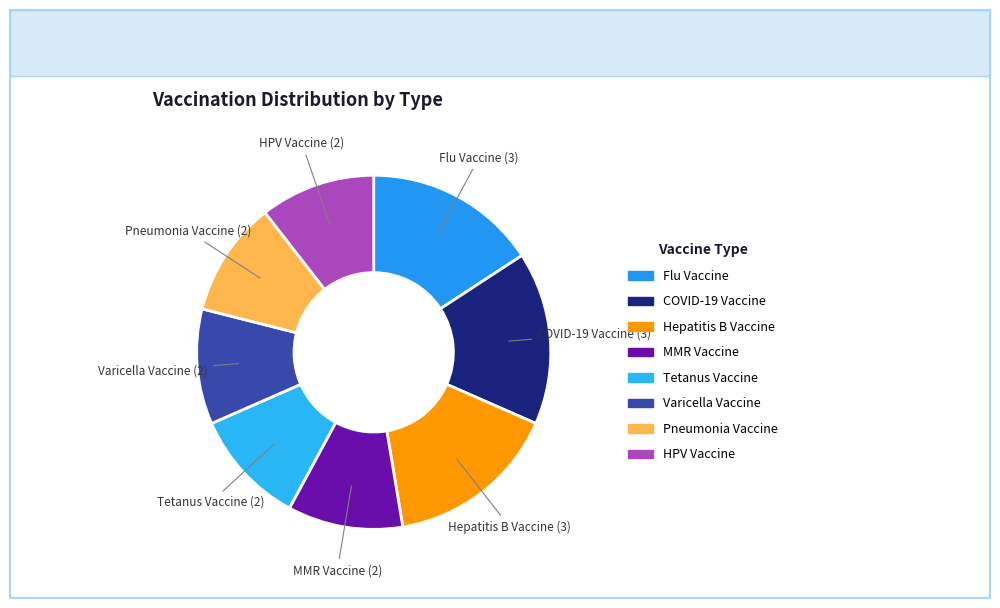

Is MMR Vaccine the majority of the pie?

No